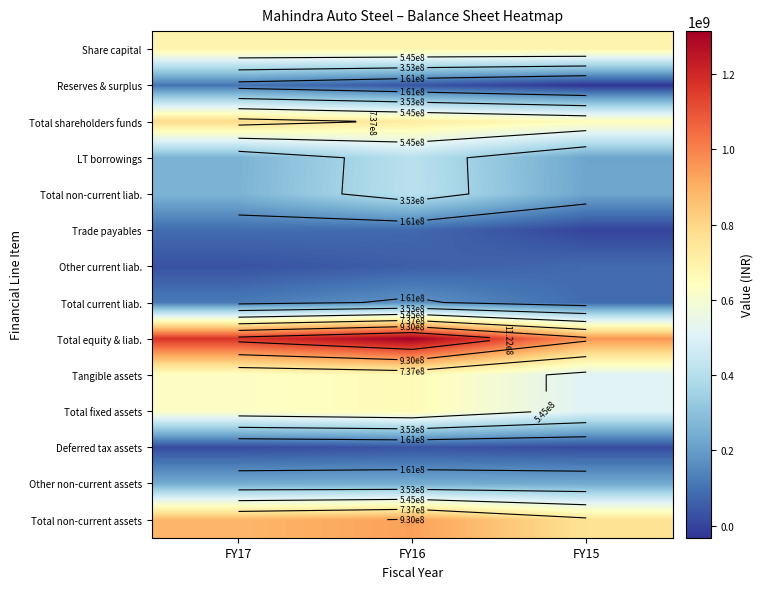

What is the spread (max minus min) of values at FY17?

1152307299